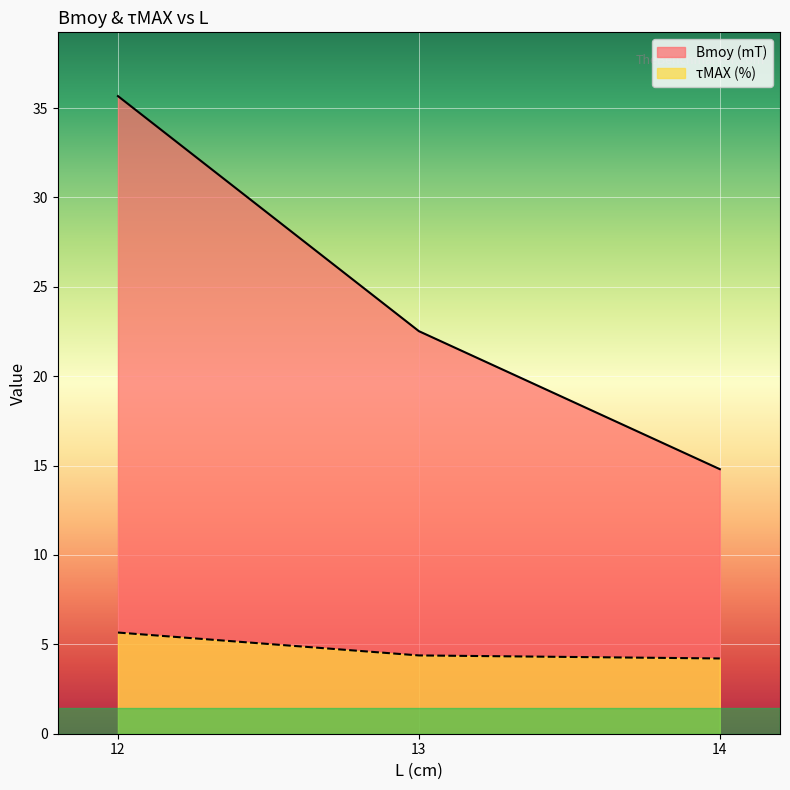

List the series in order of their overall mean, lowest first.

τMAX (%), Bmoy (mT)